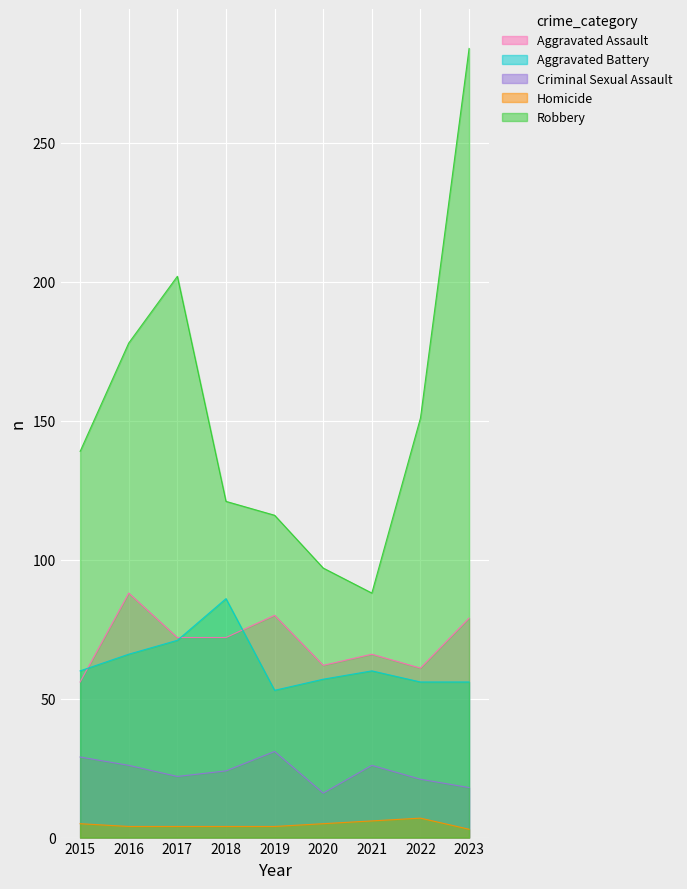

What is the value of the Aggravated Battery point at the 5th from the left?

53